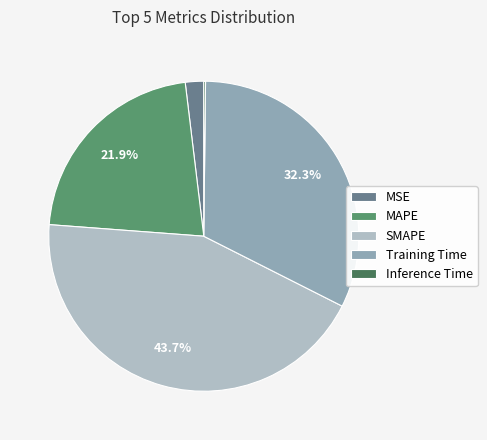

What portion of the pie excludes SMAPE?

56.3%